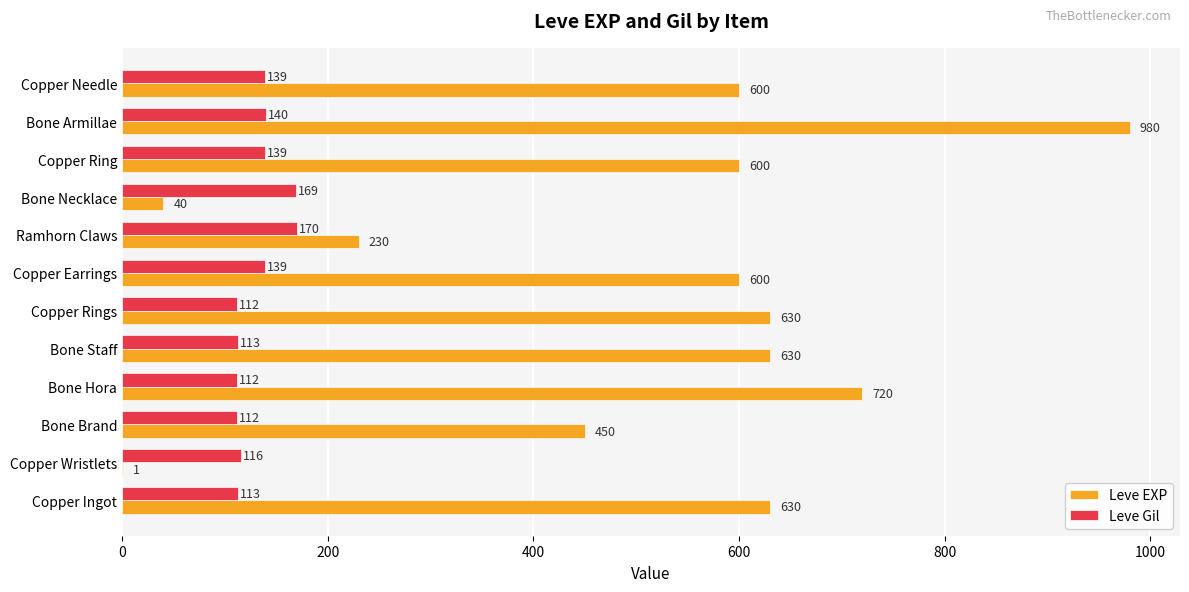

Which series has the widest spread of values?

Leve EXP